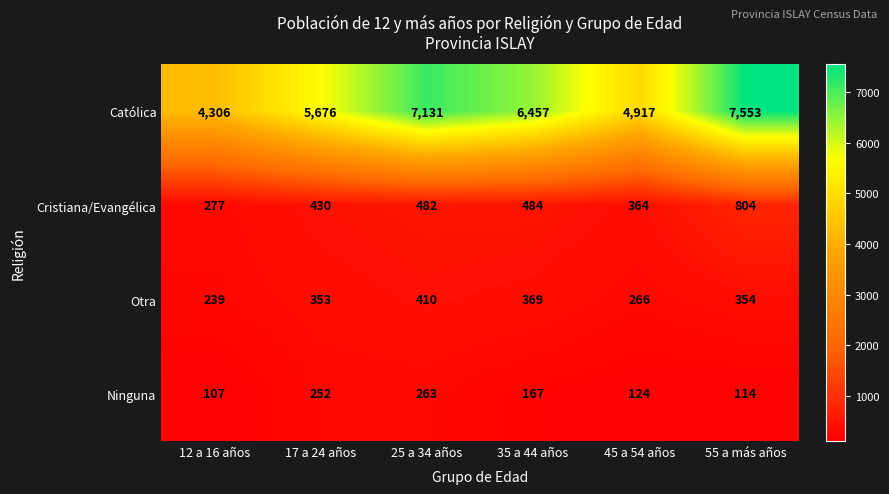

What is the minimum value for Ninguna?

107